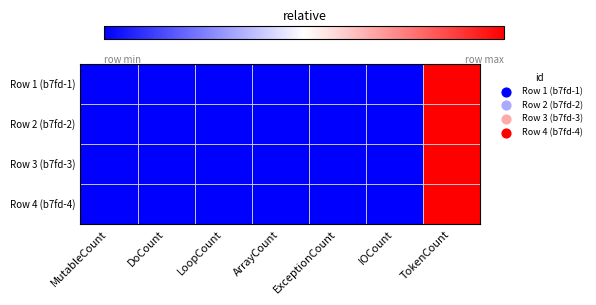

Reading left to right, extract all data points from this chart.

Row 1 (b7fd-1): MutableCount=0.0	DoCount=0.0	LoopCount=0.0	ArrayCount=0.0	ExceptionCount=0.0	IOCount=0.0	TokenCount=1.0
Row 2 (b7fd-2): MutableCount=0.0	DoCount=0.0	LoopCount=0.0	ArrayCount=0.0	ExceptionCount=0.0	IOCount=0.0	TokenCount=1.0
Row 3 (b7fd-3): MutableCount=0.0	DoCount=0.0	LoopCount=0.0	ArrayCount=0.0	ExceptionCount=0.0	IOCount=0.0	TokenCount=1.0
Row 4 (b7fd-4): MutableCount=0.0	DoCount=0.0	LoopCount=0.0	ArrayCount=0.0	ExceptionCount=0.0	IOCount=0.0	TokenCount=1.0